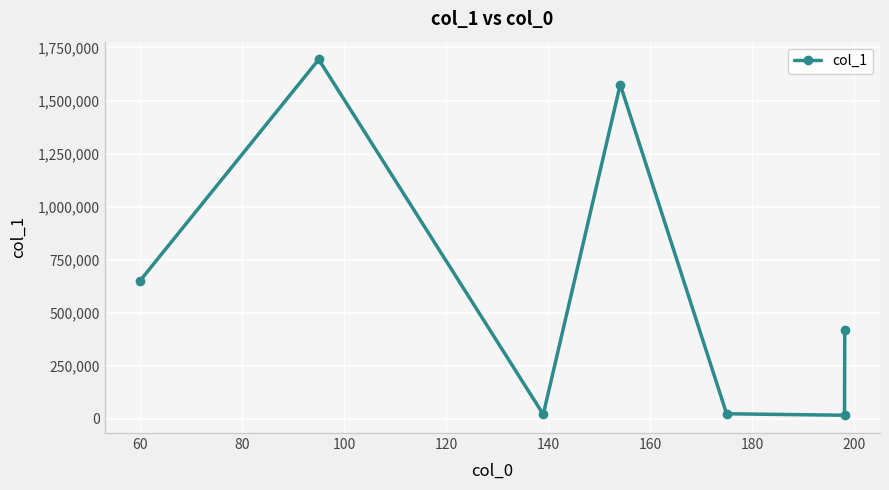

Does the chart have visible grid lines?

Yes